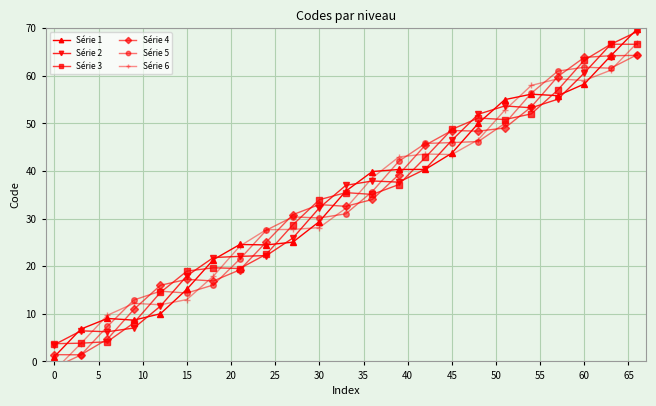

Which series ends up on top after the final intersection of Série 6 and Série 5?

Série 6